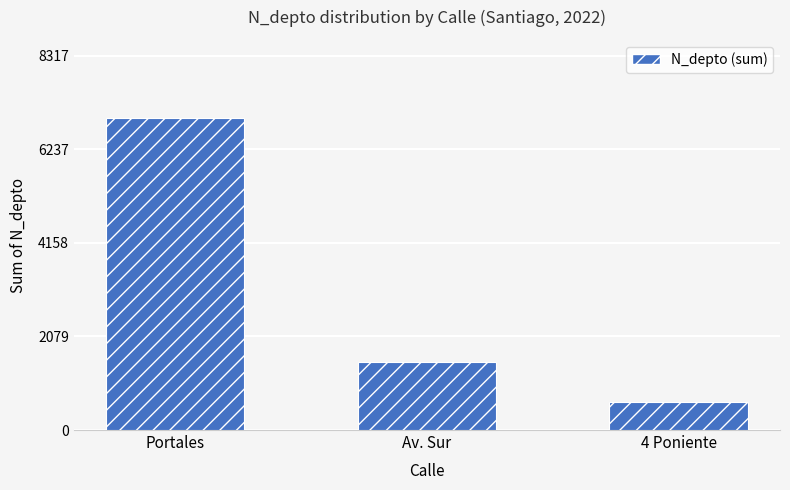

True or false: the data shows 1508 at Av. Sur.

True